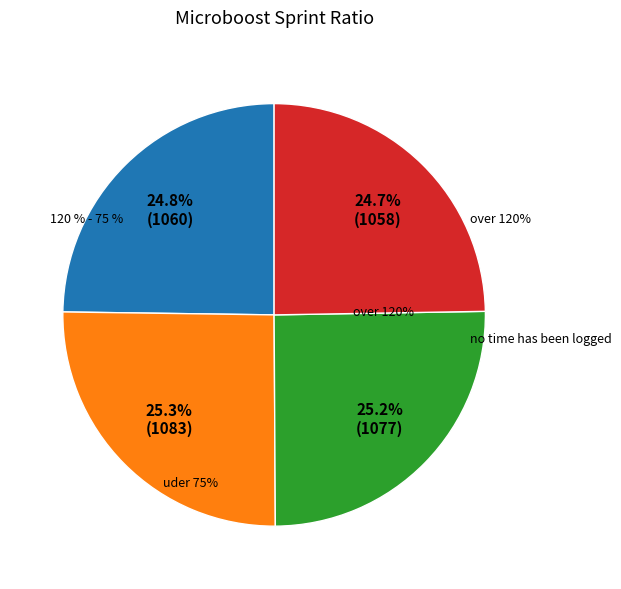

To the nearest percent, what is the average slice percentage?

25%